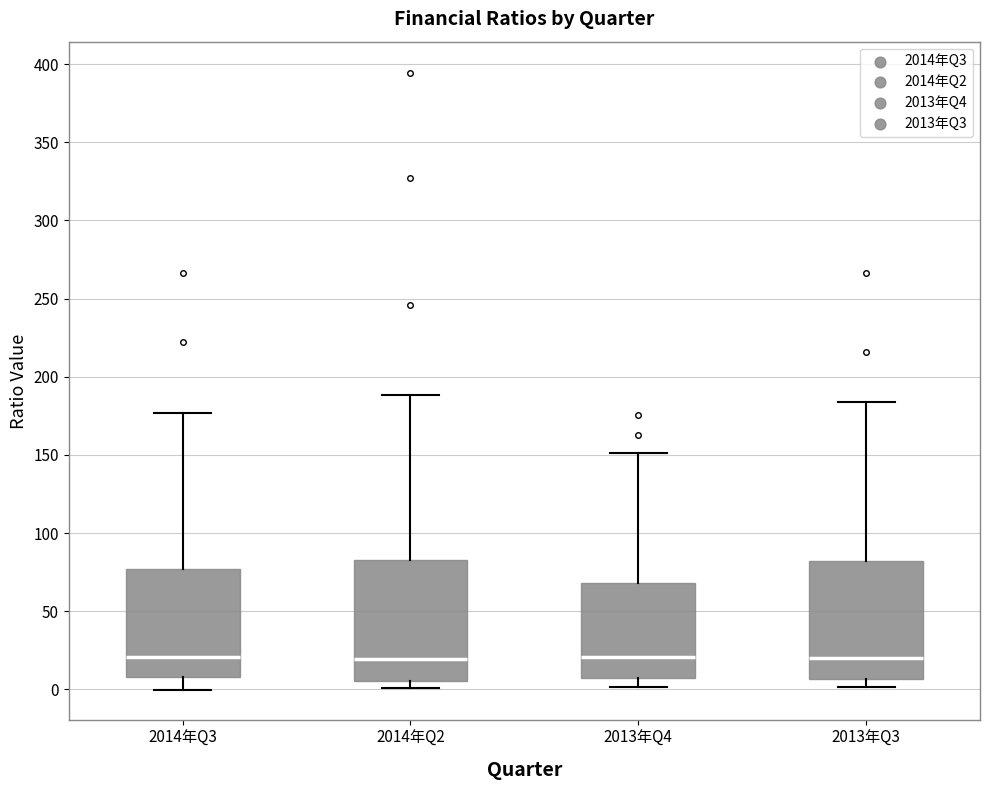

Reading left to right, read every box against the y-axis: the position of its median line, the range the box covers, and the ends of its whiskers. The values are not printed on the chart, so give them approximately, as read against the axis.

2014年Q3: median 20, box 10 to 75, whiskers 0 to 175
2014年Q2: median 20, box 5 to 85, whiskers 0 to 190
2013年Q4: median 20, box 5 to 70, whiskers 0 to 150
2013年Q3: median 20, box 5 to 80, whiskers 0 to 185